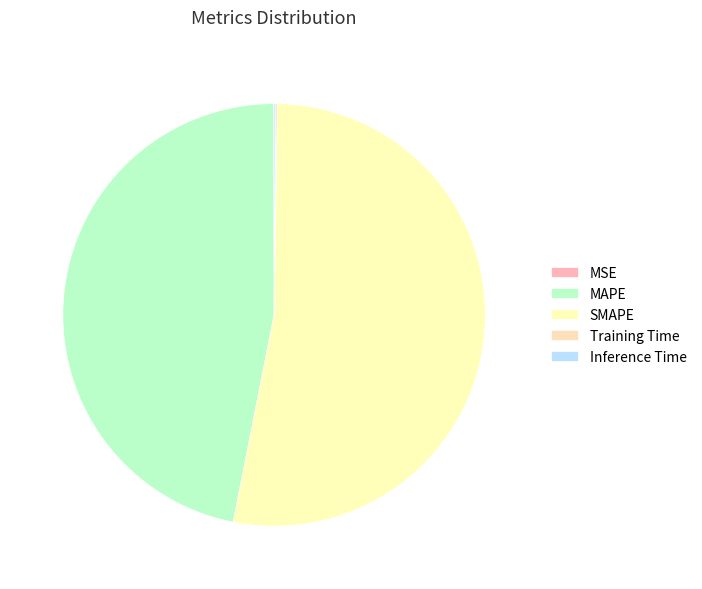

Which slice is the smallest?

MSE